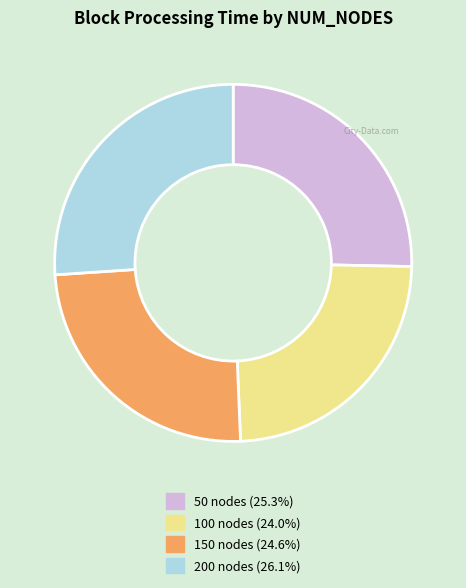

What is the largest slice in the pie chart?

200 nodes